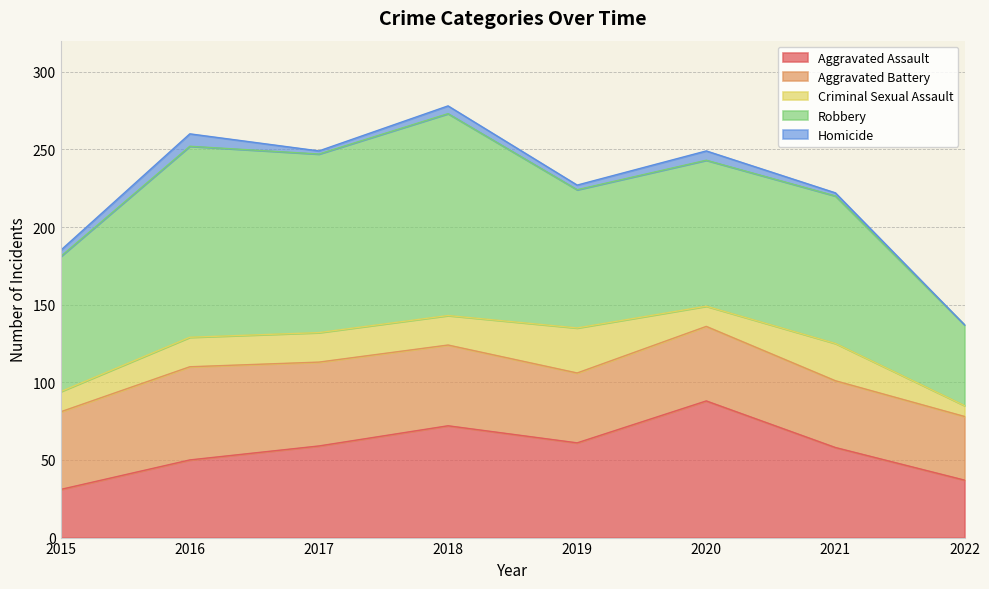

Is the value of Criminal Sexual Assault at 2022 greater than the value of Homicide at 2018?

Yes